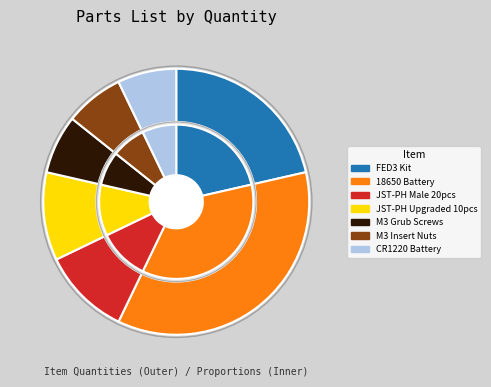

Between uxcell Knurled Insert Nuts M3 and FED3 – Feeding Device – Electronic Kit, which is larger?

FED3 – Feeding Device – Electronic Kit